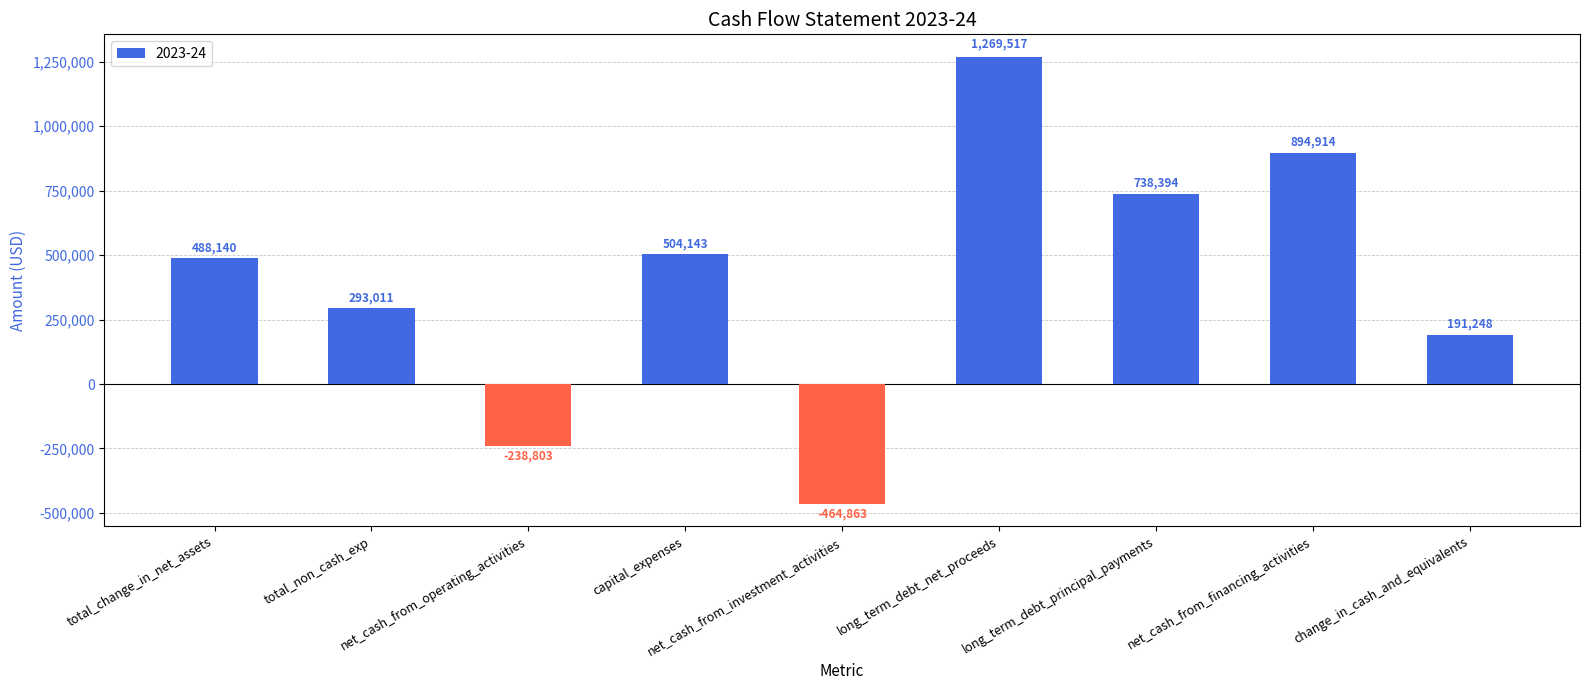

What is the value of the 5th bar from the left?

-464863